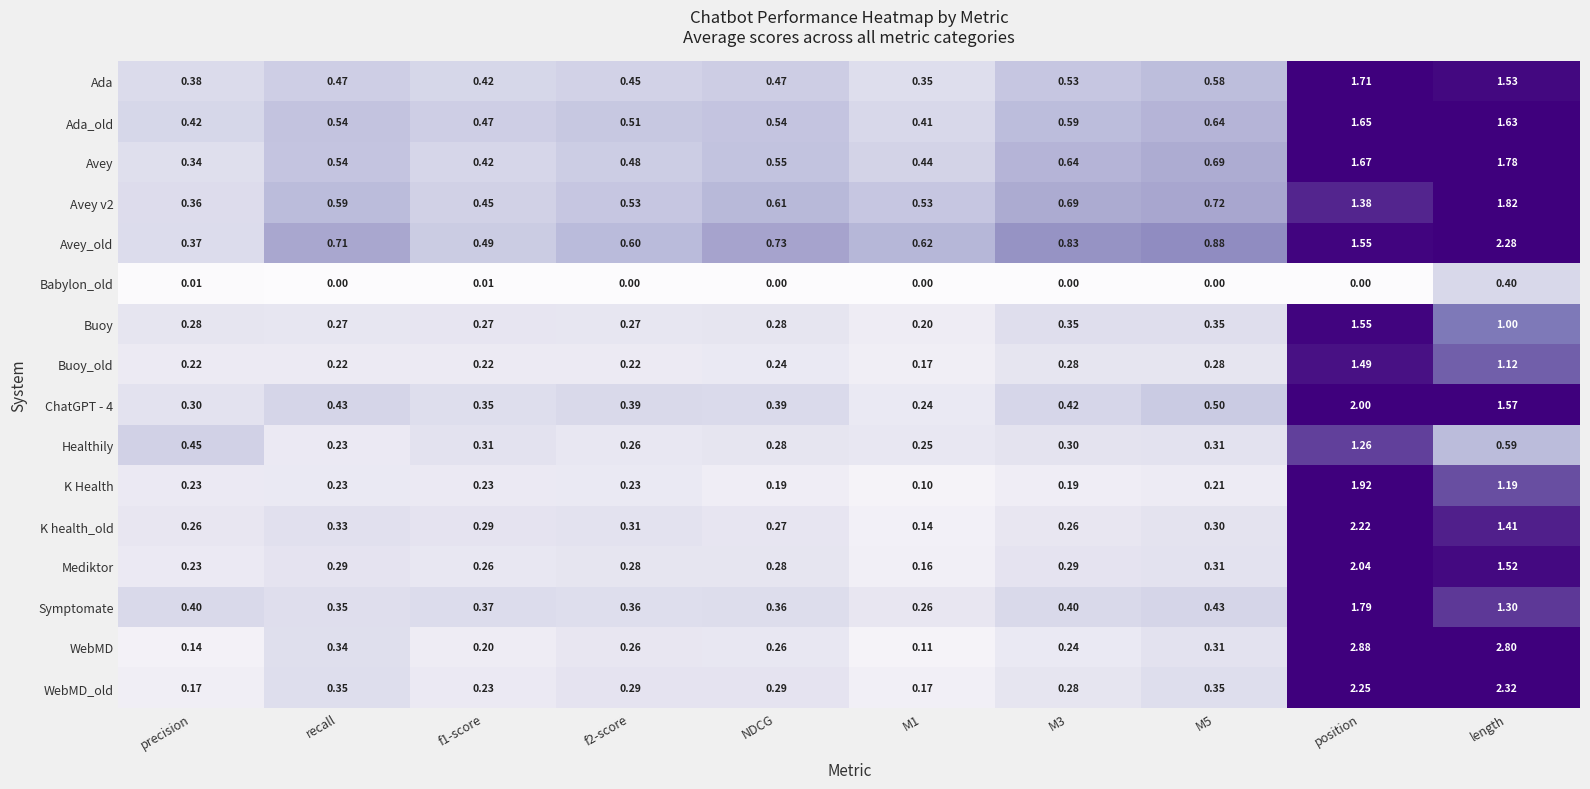

Which series has the largest total across all categories?

Avey_old